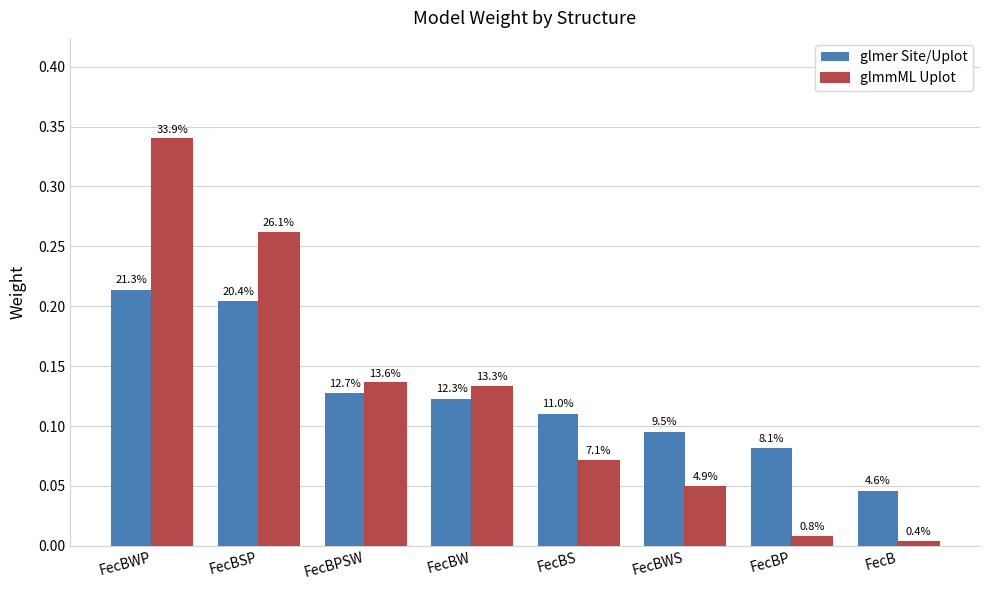

What is the label of the 6th bar from the right?

FecBPSW